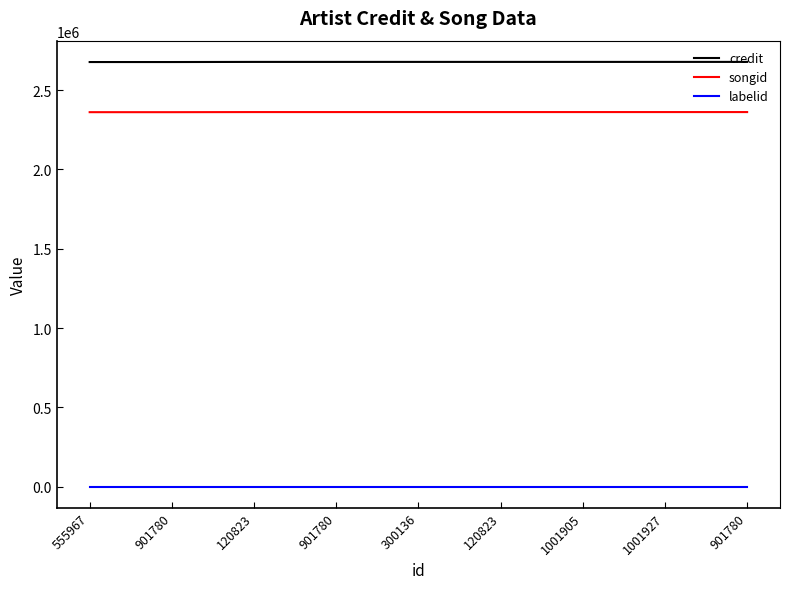

True or false: credit has more than 0 points higher than both neighbors.

False